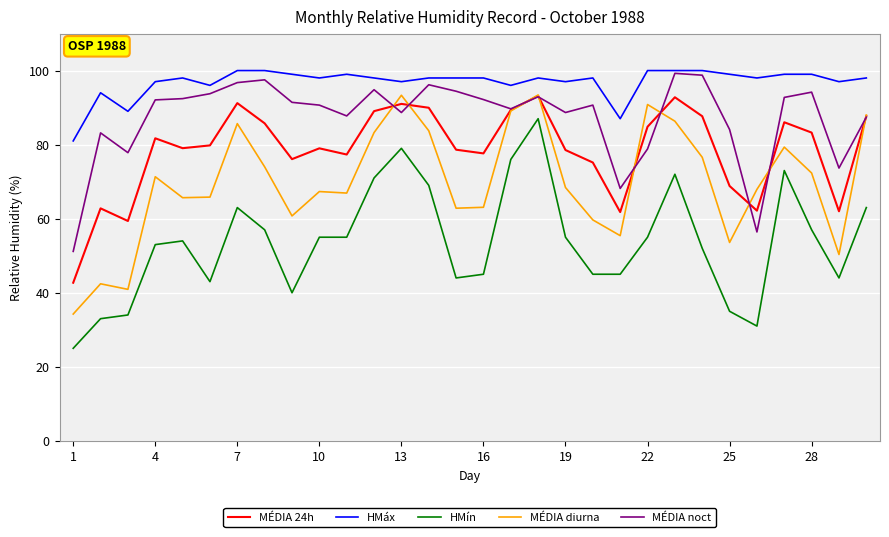

Does the chart display data point markers on the line(s)?

No